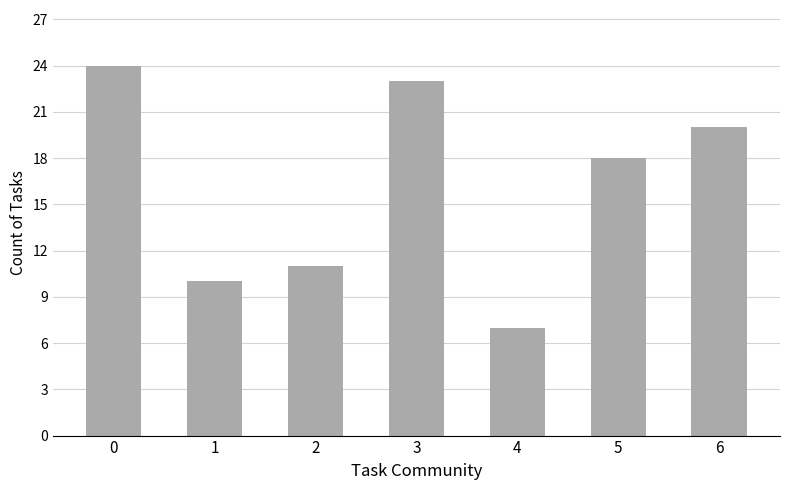

Reading right to left, list all the values displayed in this chart.

20	18	7	23	11	10	24